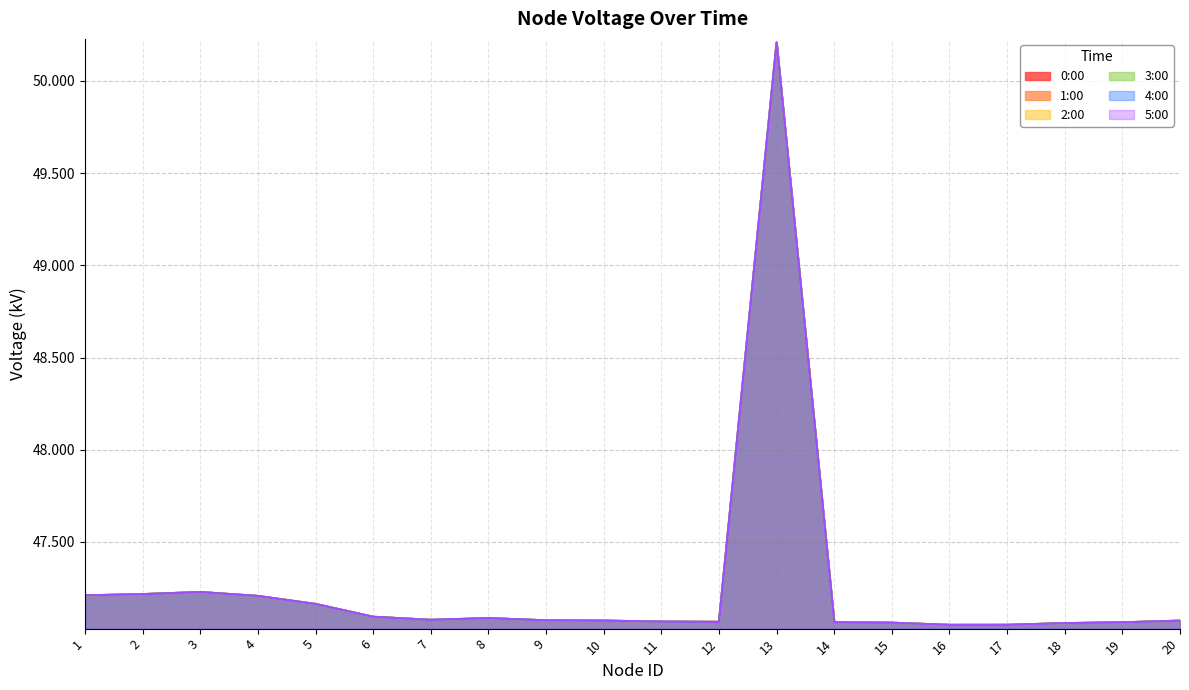

How many interior local peaks does the 1:00 series have?

3